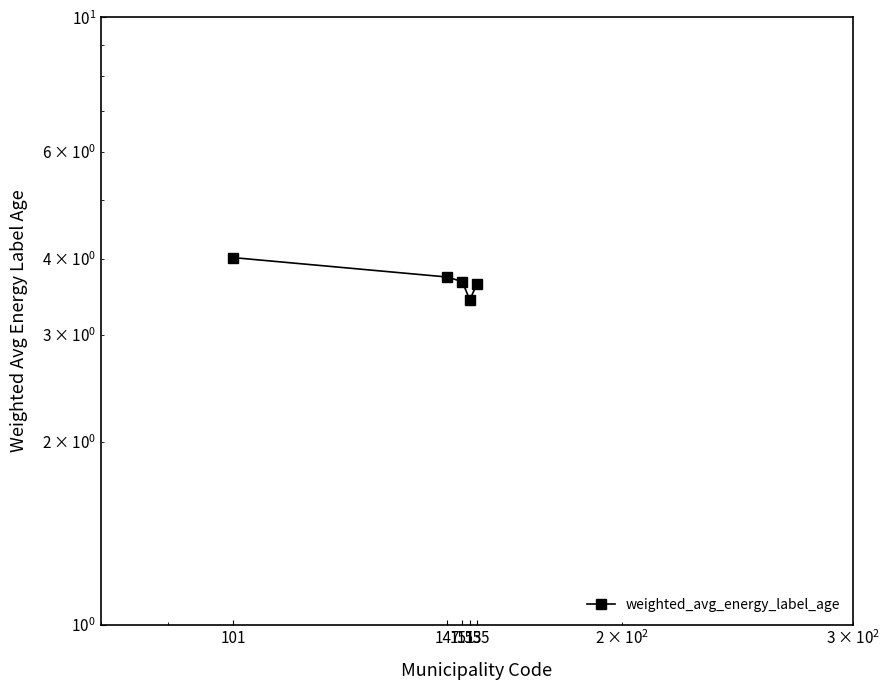

List the labels in order of value, largest first.

101, 147, 151, 155, 153